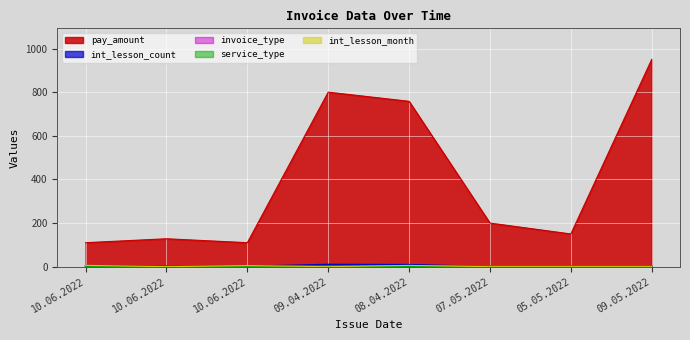

True or false: pay_amount and service_type intersect in this chart.

False